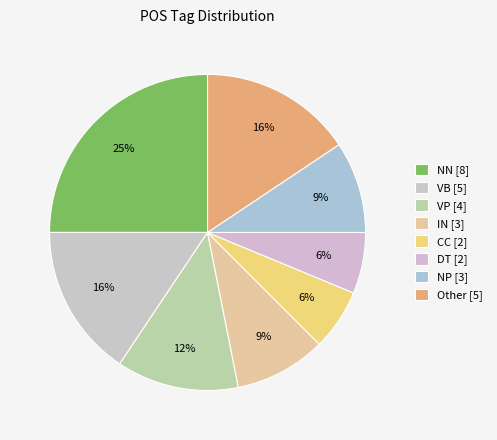

Which slice is the smallest?

CC